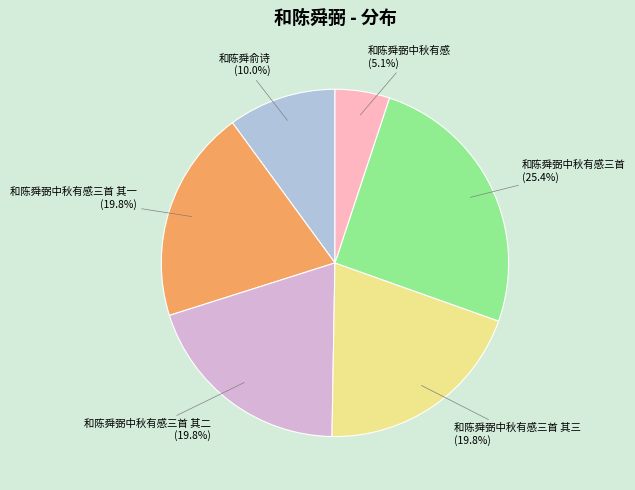

Does any single category account for the majority?

No